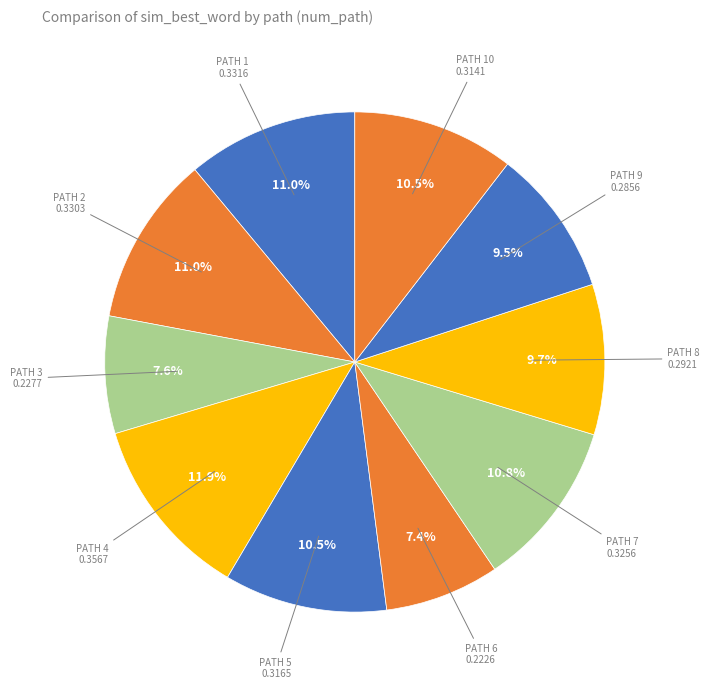

Count the number of slices in the pie.

10